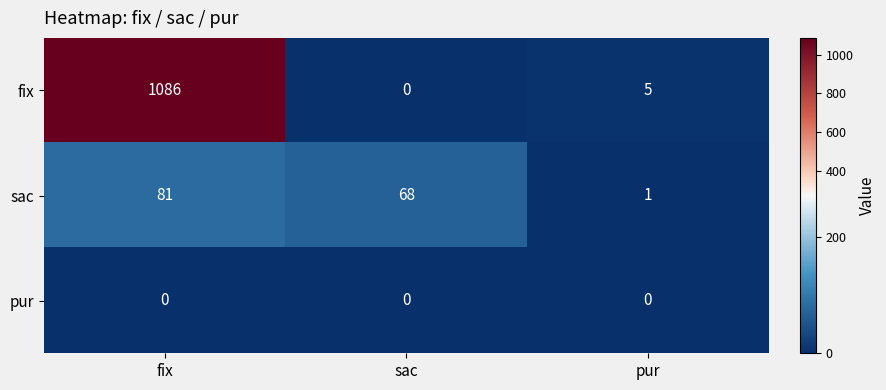

Where does the sac series first go above 68?

fix